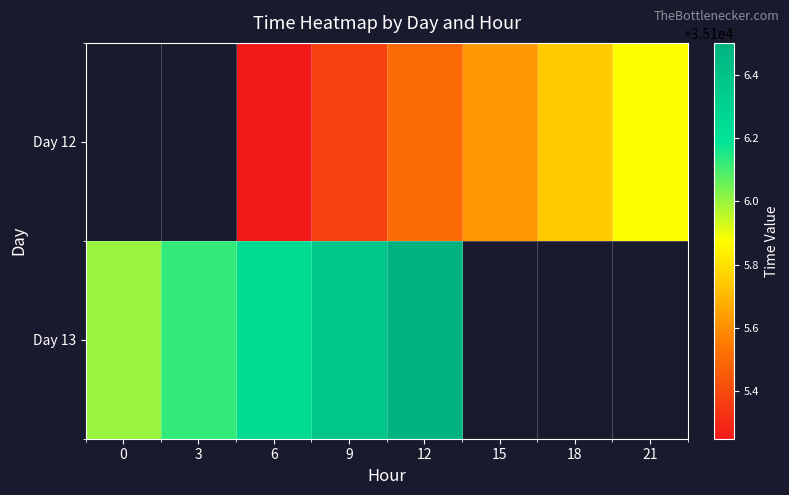

The Day 13 series shows 50008.7 at 6. True or false?

False